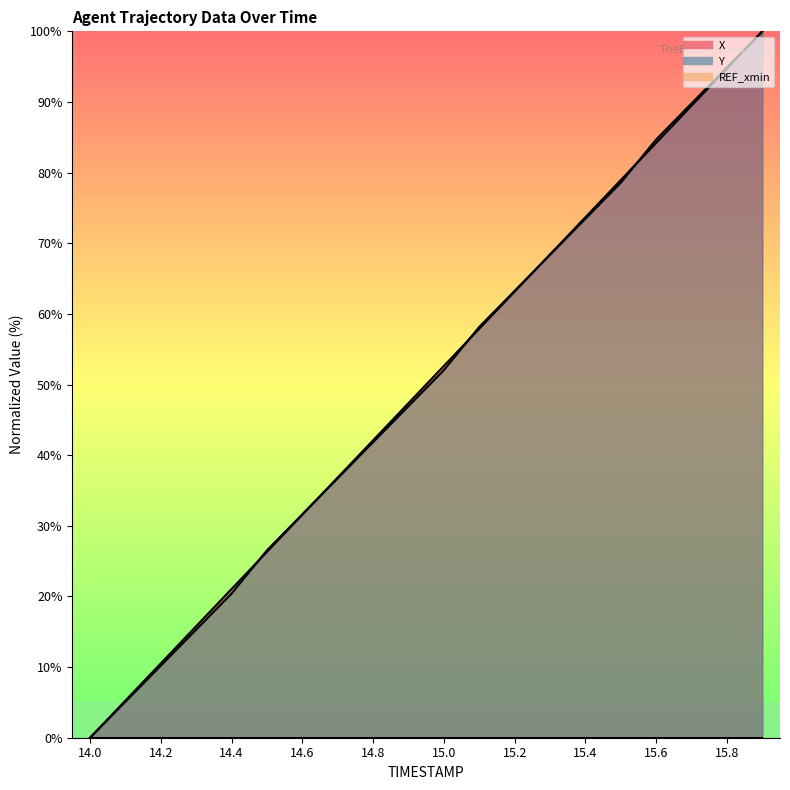

Between which two adjacent categories do Y and X first intersect?

14.4 and 14.5